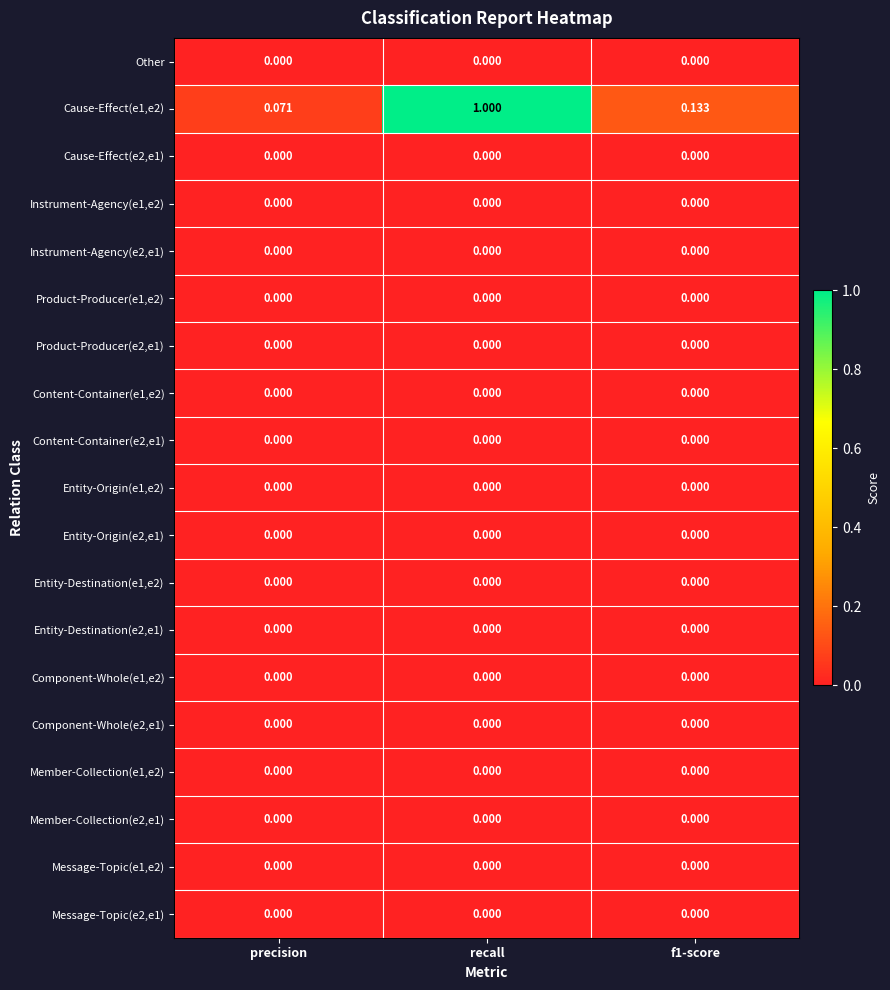

At which category is the sum across all series the highest?

recall